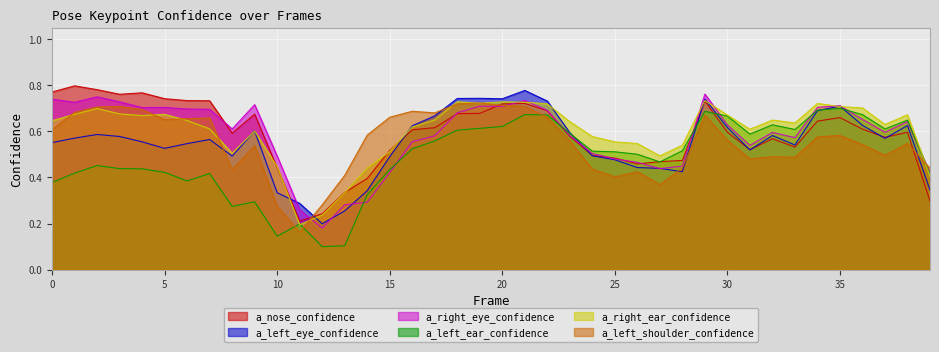

After their last crossing, which series has the higher values: a_left_ear_confidence or a_right_ear_confidence?

a_left_ear_confidence